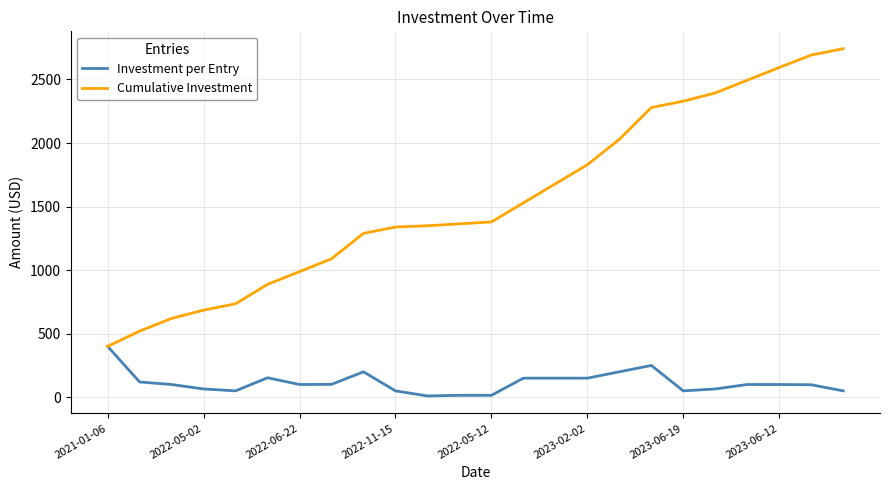

Is this an area chart (filled region under the line)?

No